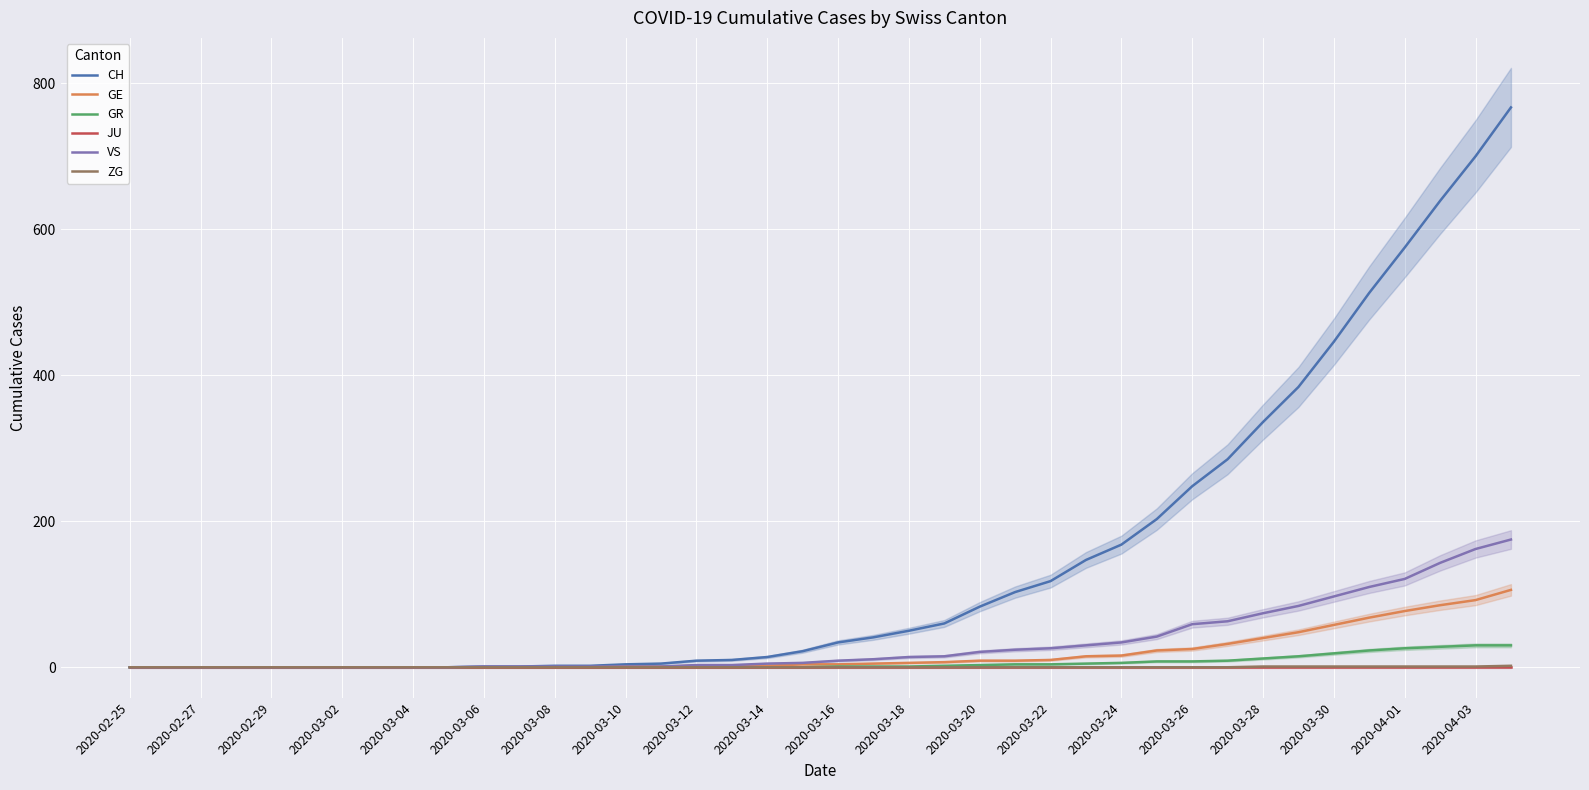

Which series has the widest spread of values?

CH